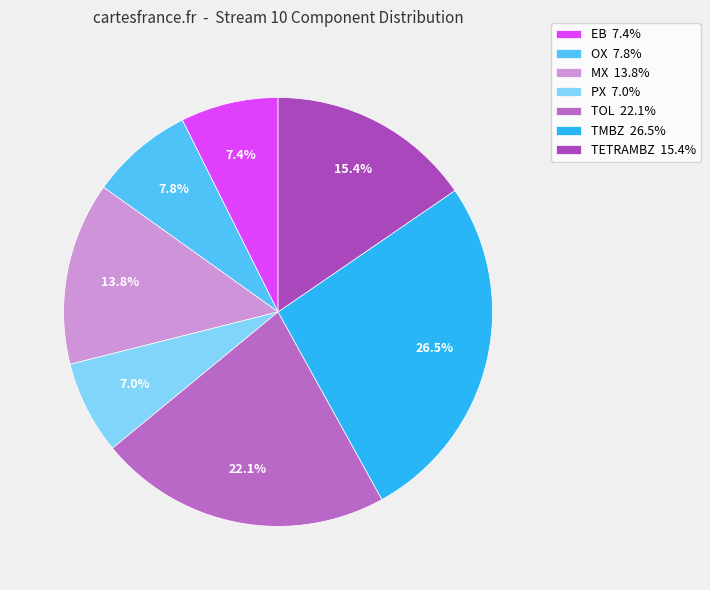

Which slice is the smallest?

PX